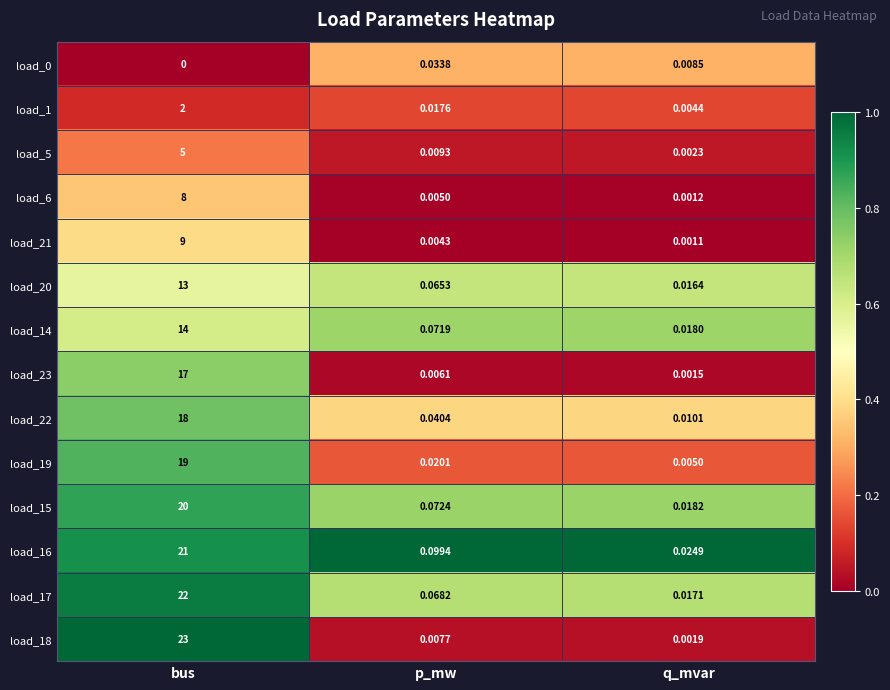

At which category is the sum across all series the highest?

bus